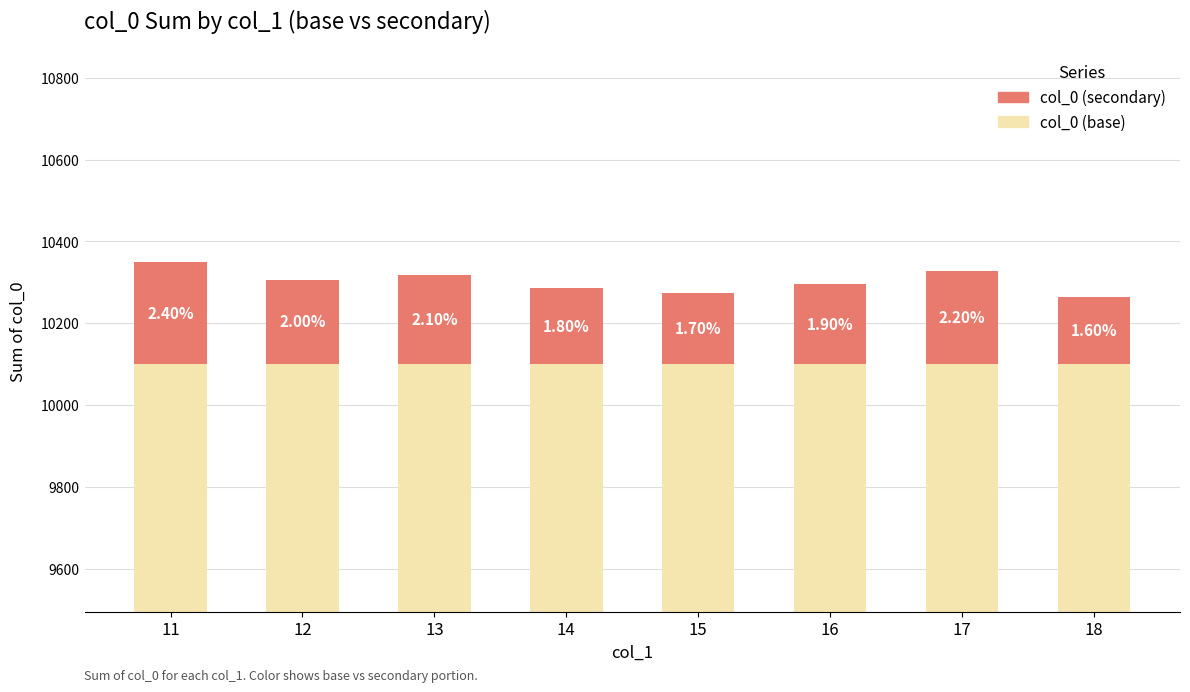

Between 16 and 18, which is larger?

16